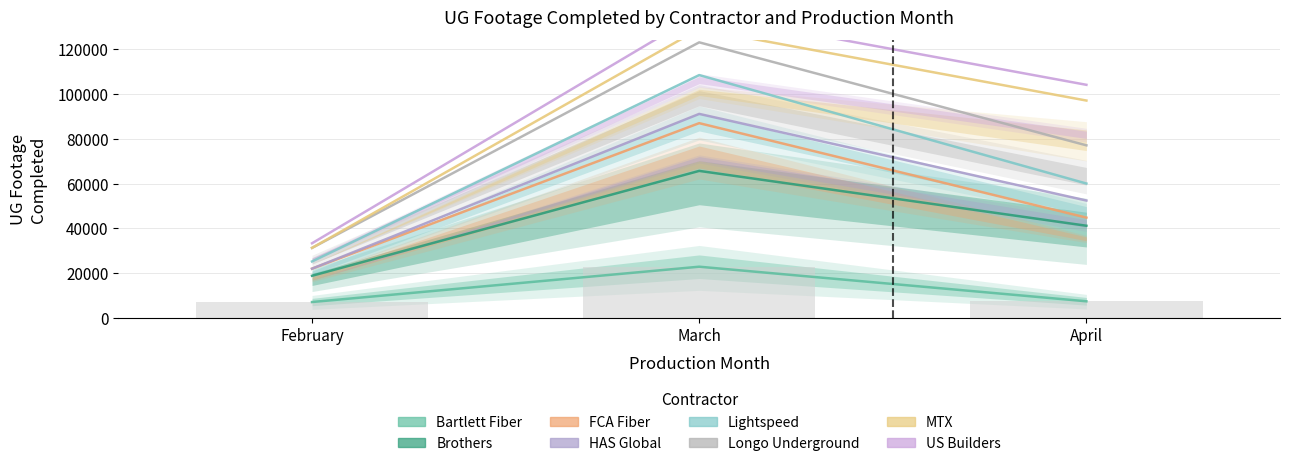

What is the value of the FCA Fiber bar at the 1st from the left?

7120